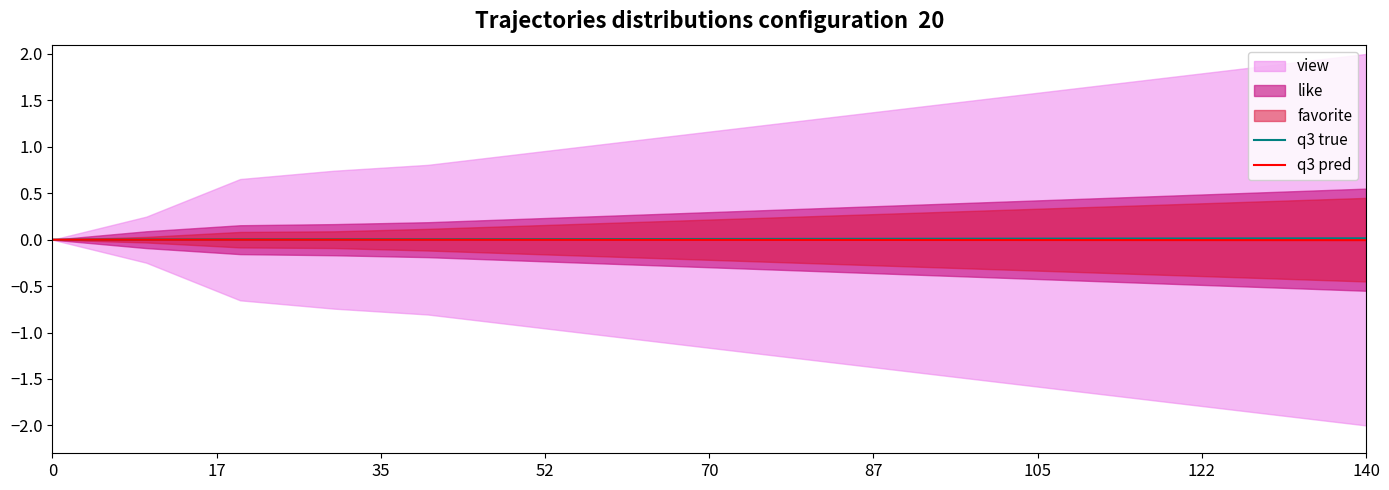

At how many categories does at least one series exceed 0?

14